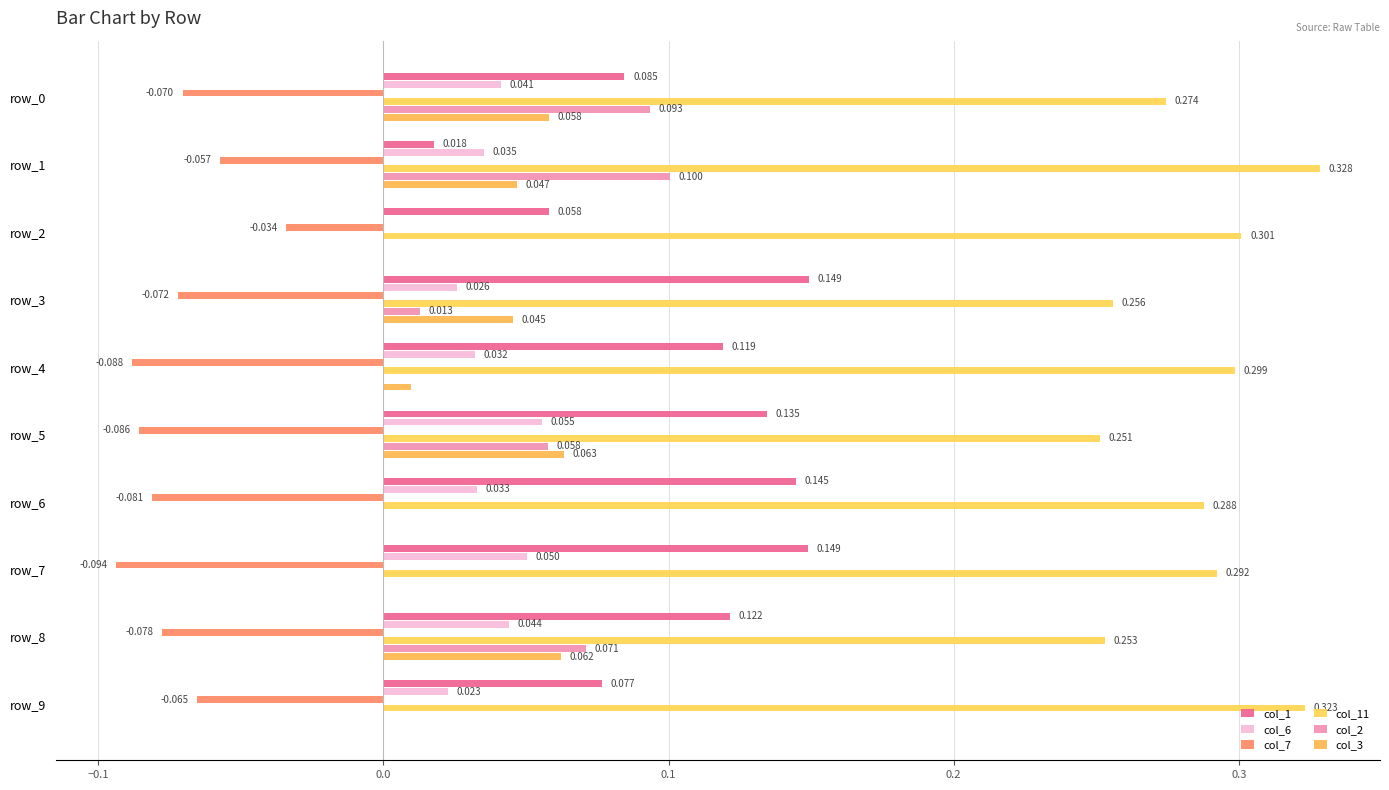

What are all the series names shown in the legend?

col_1, col_6, col_7, col_11, col_2, col_3